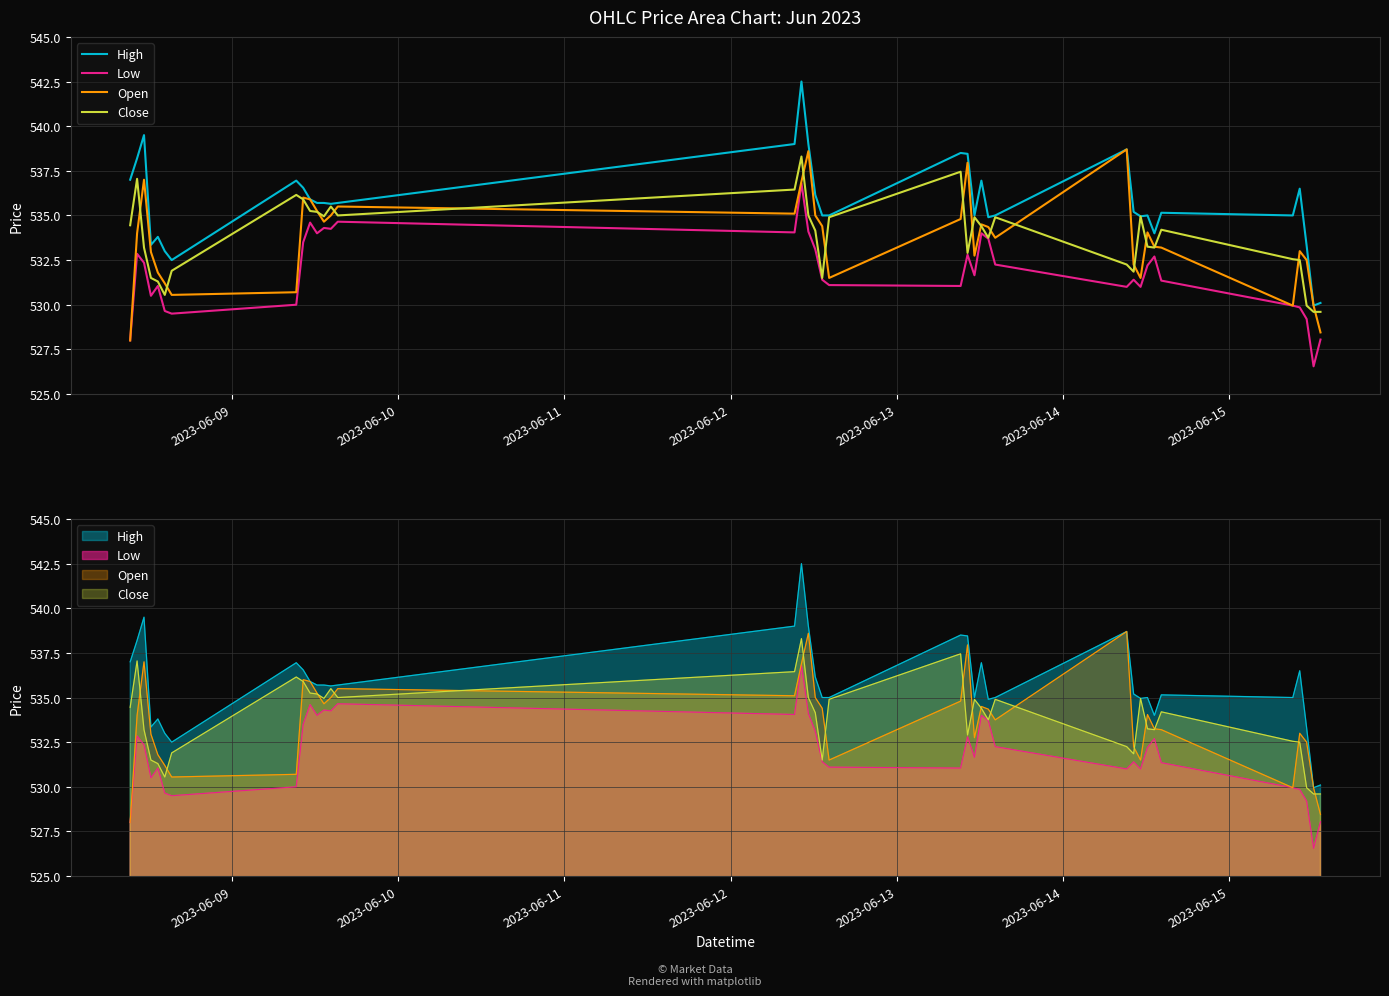

How many data points in Close are less than 534?

17